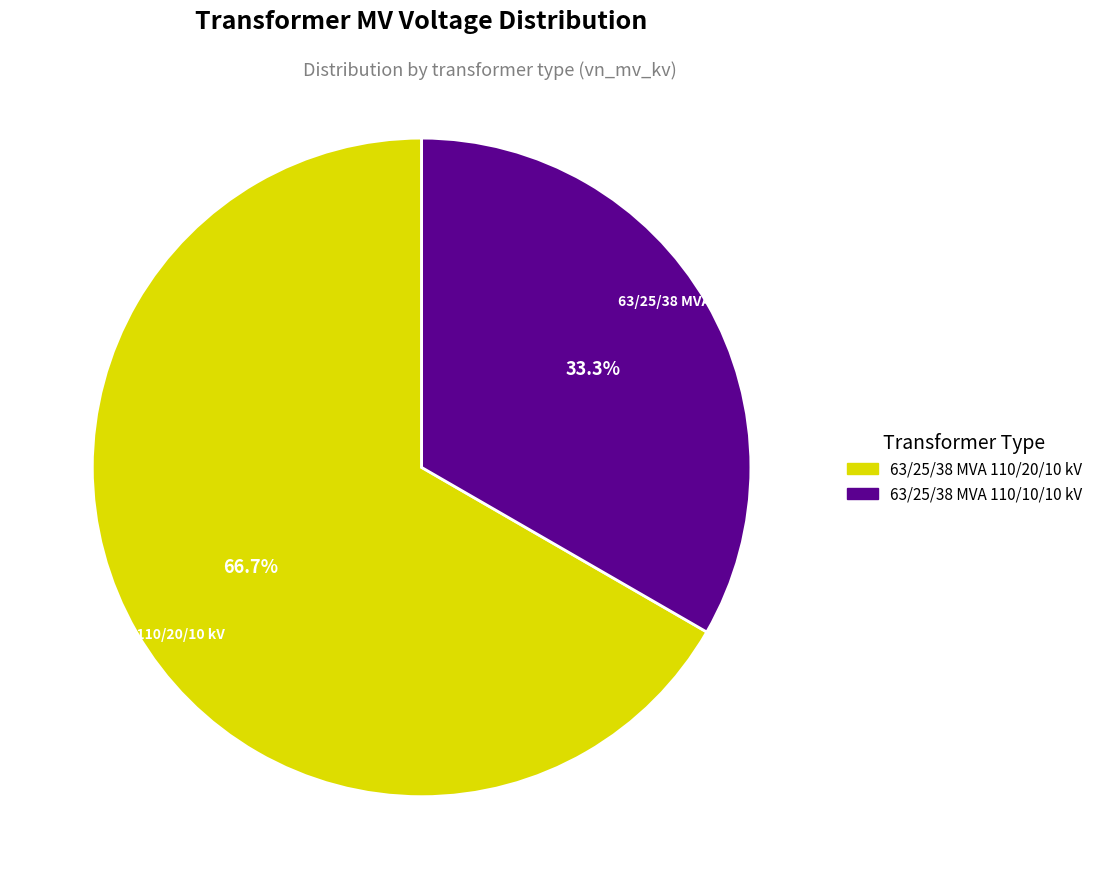

Does any single category account for the majority?

Yes